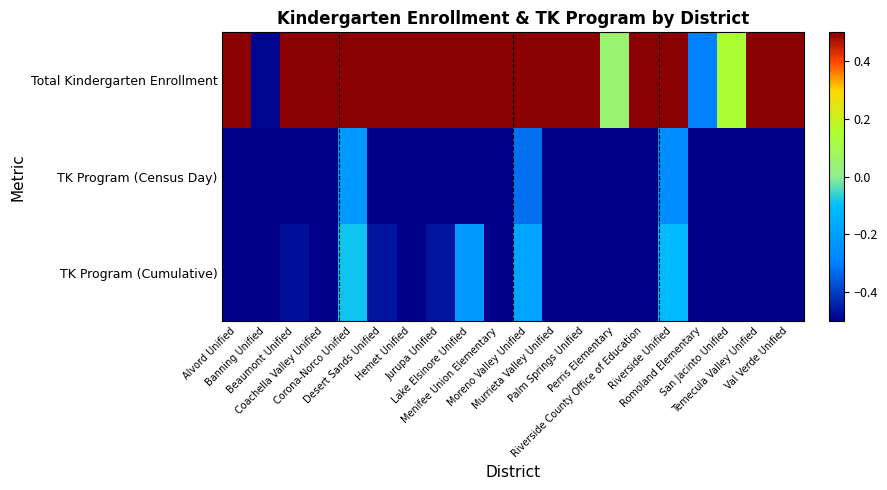

Rank the series at Alvord Unified from highest to lowest value.

Total Kindergarten Enrollment, TK Program (Cumulative), TK Program (Census Day)